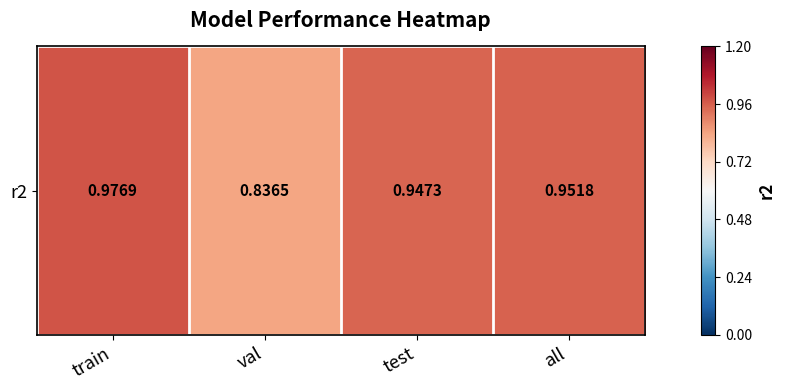

Reading right to left, list all the values displayed in this chart.

all=1.0	test=0.9	val=0.8	train=1.0